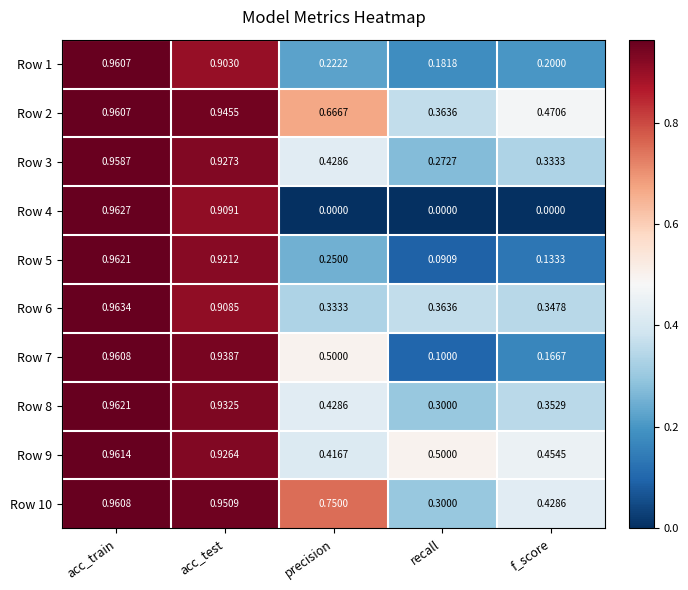

Where is Row 9 nearest to the value 0?

precision